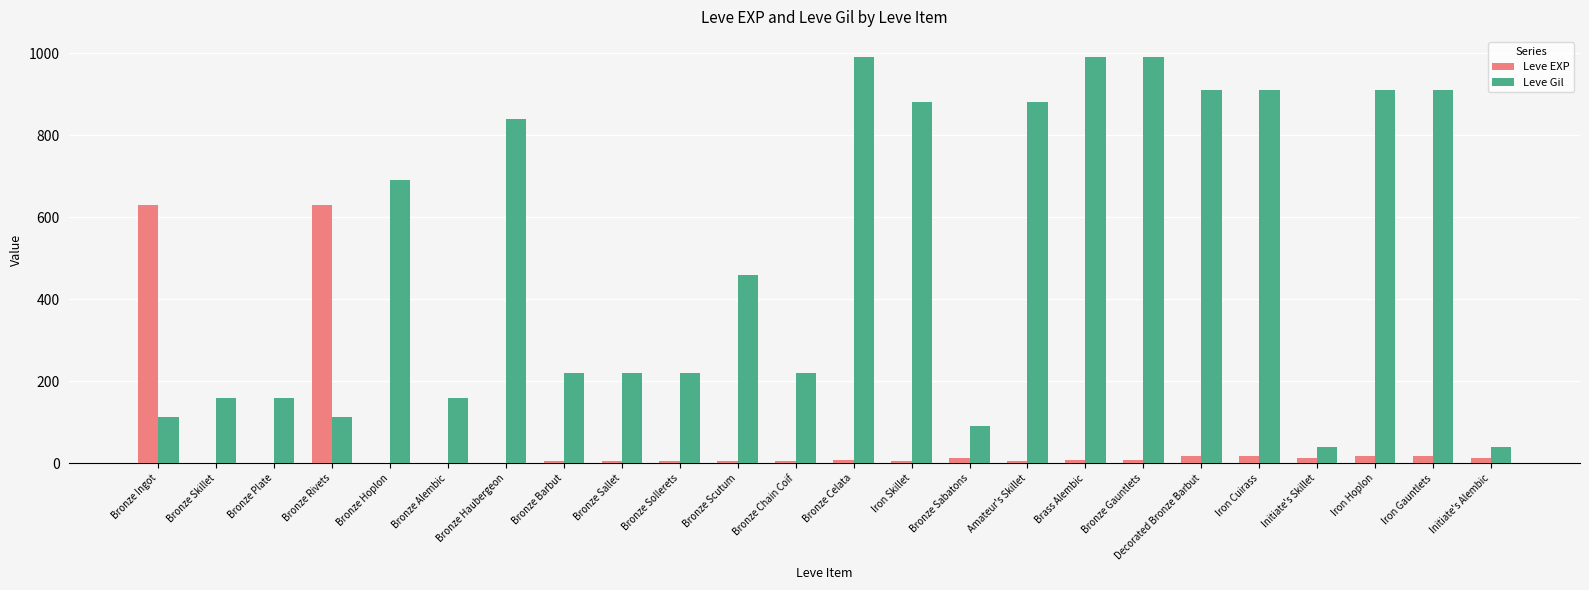

Where is Leve Gil nearest to the value 515?

Bronze Scutum